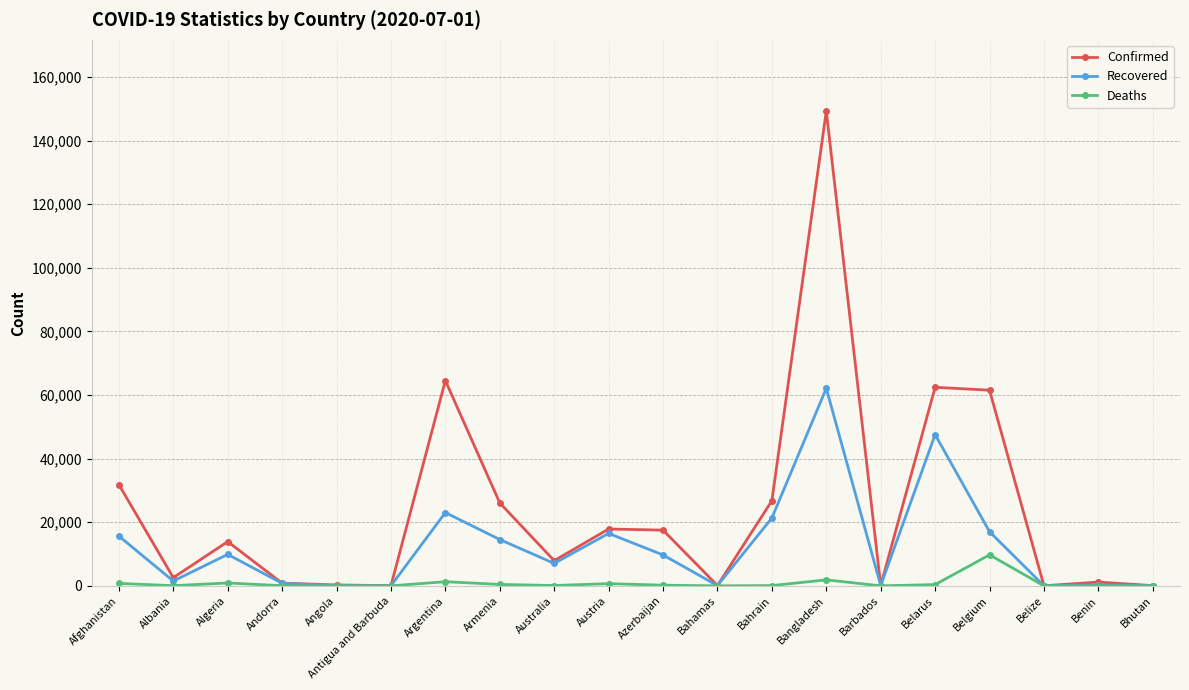

At which category does Recovered reach its first local peak?

Algeria